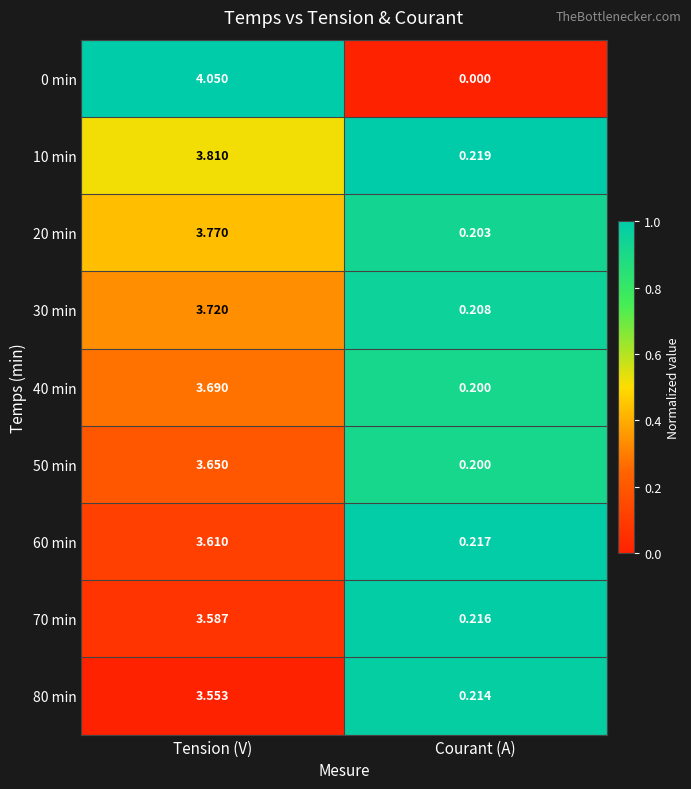

At which label does 0 min reach its minimum?

Courant (A)